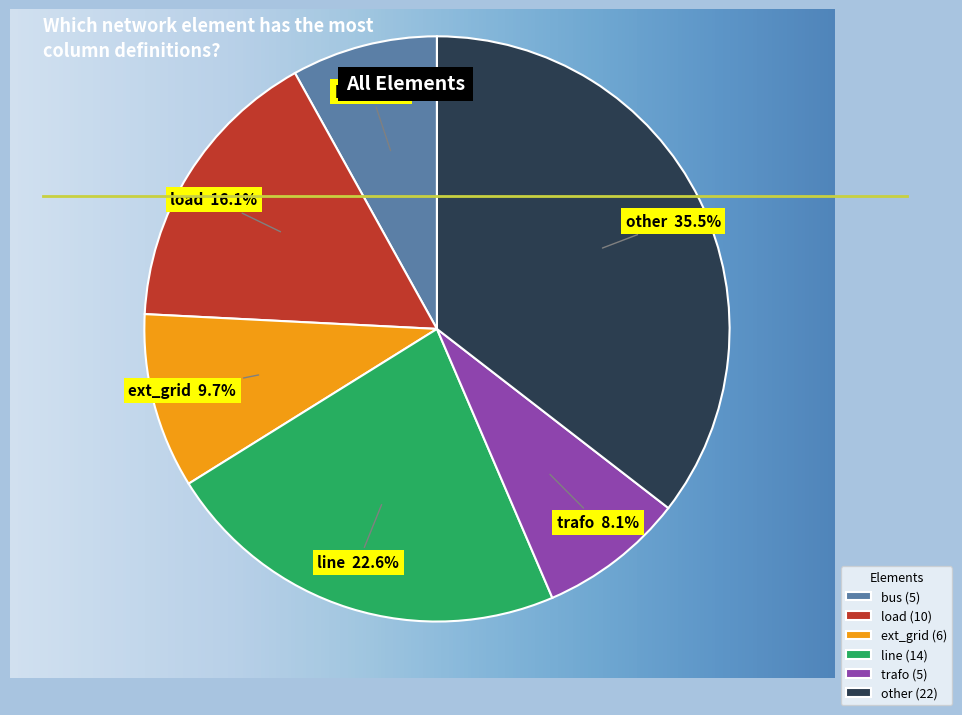

Is it true that load is 16% of the pie?

True